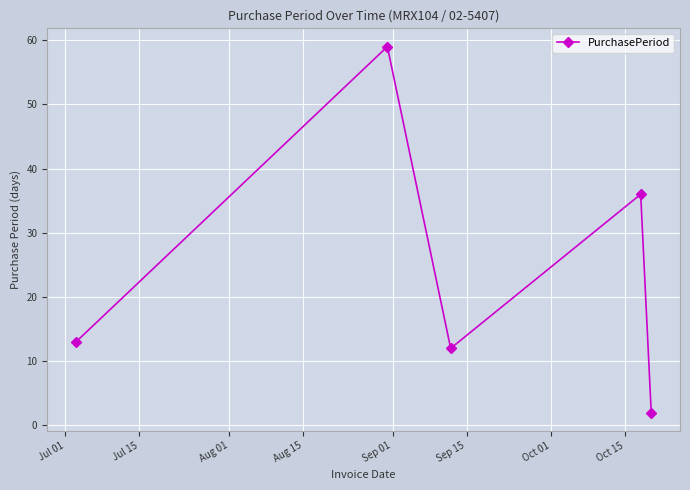

How many points are lower than both their immediate neighbors (excluding endpoints)?

1